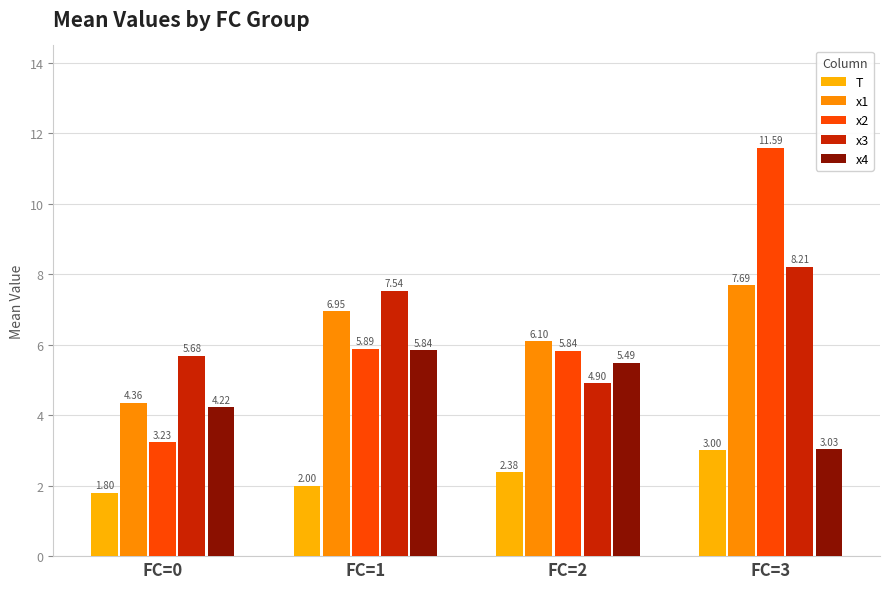

How many data points does each series have?

4